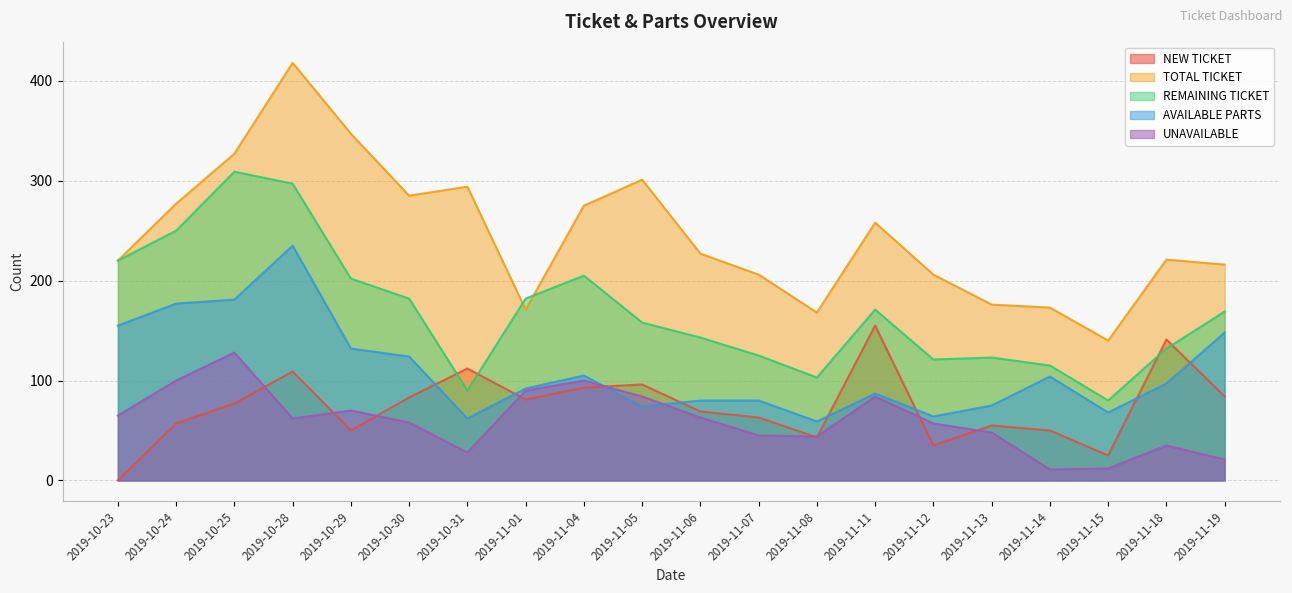

How many lines are shown in the chart?

5